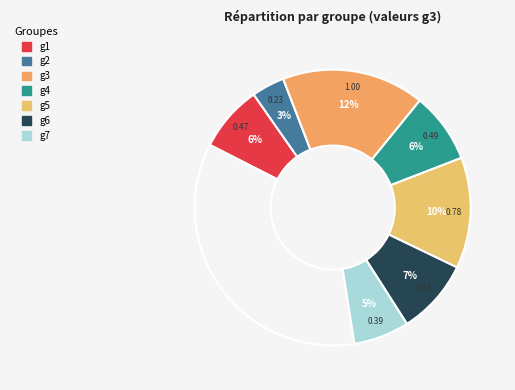

Is the sum of g5 and g6 greater than half?

No